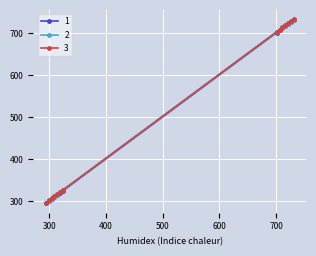

What is the value of the 2 point at the 5th from the left?

316